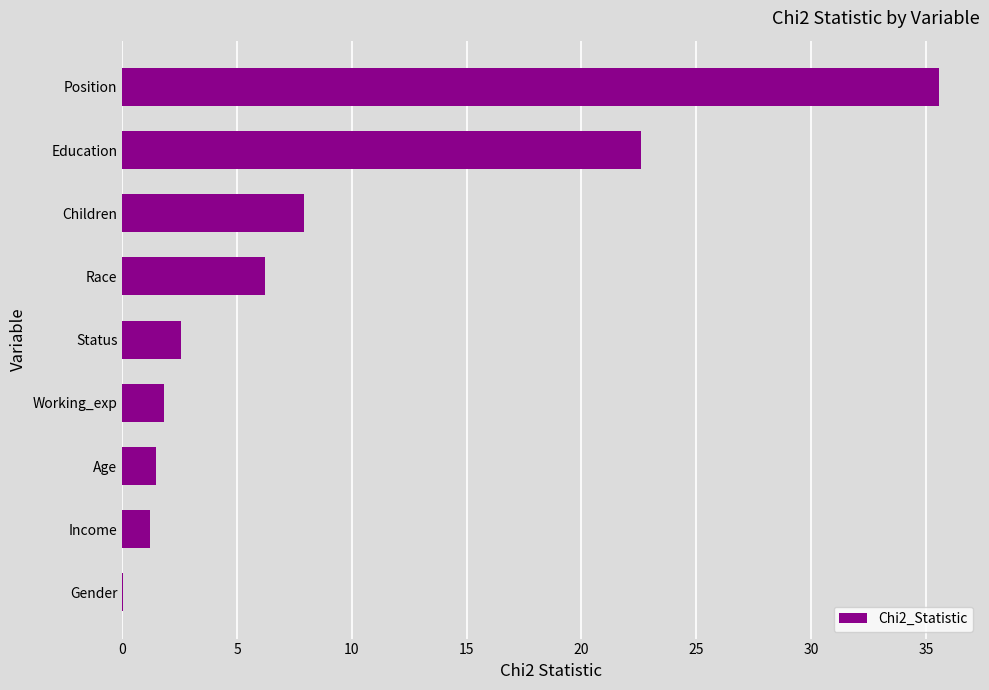

Is it true that the value at Race is 6.2?

True